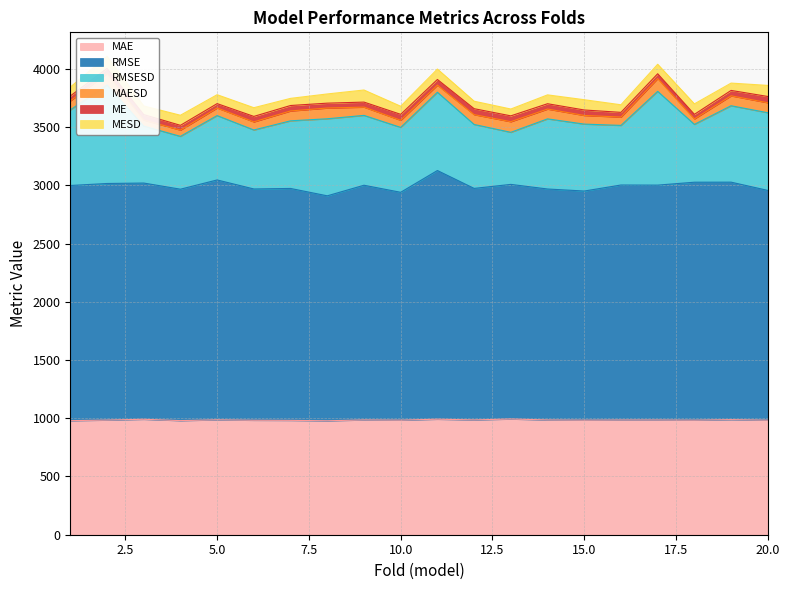

How many lines are shown in the chart?

6